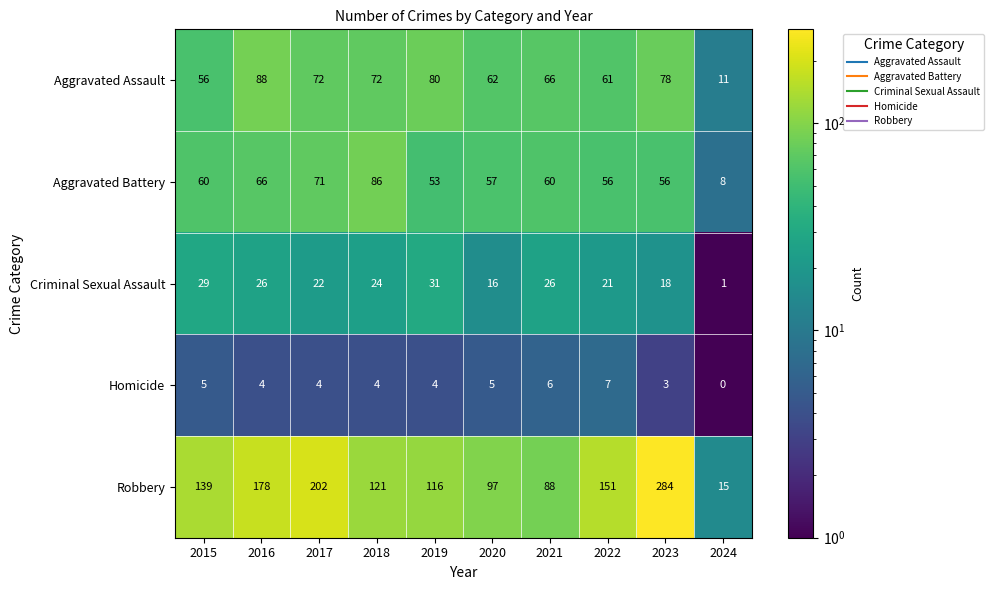

At how many categories does at least one series exceed 77?

9